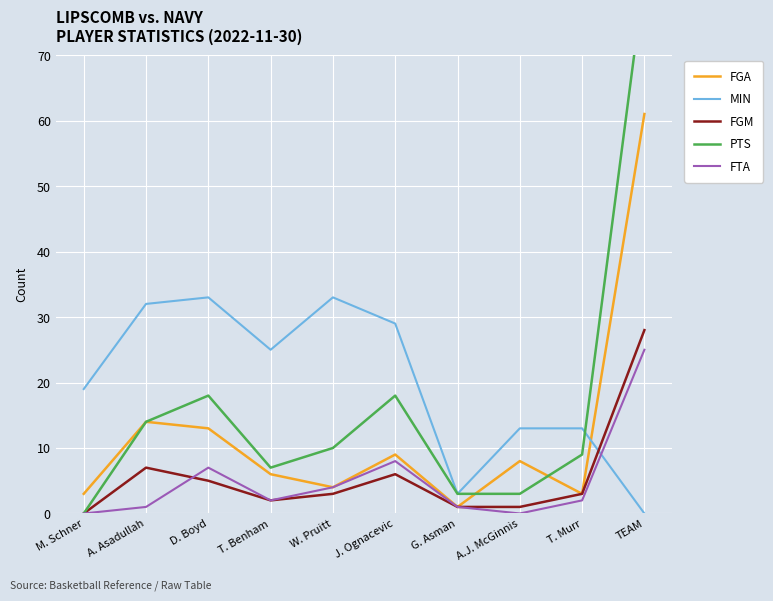

What is the label of the 7th point from the left?

G. Asman